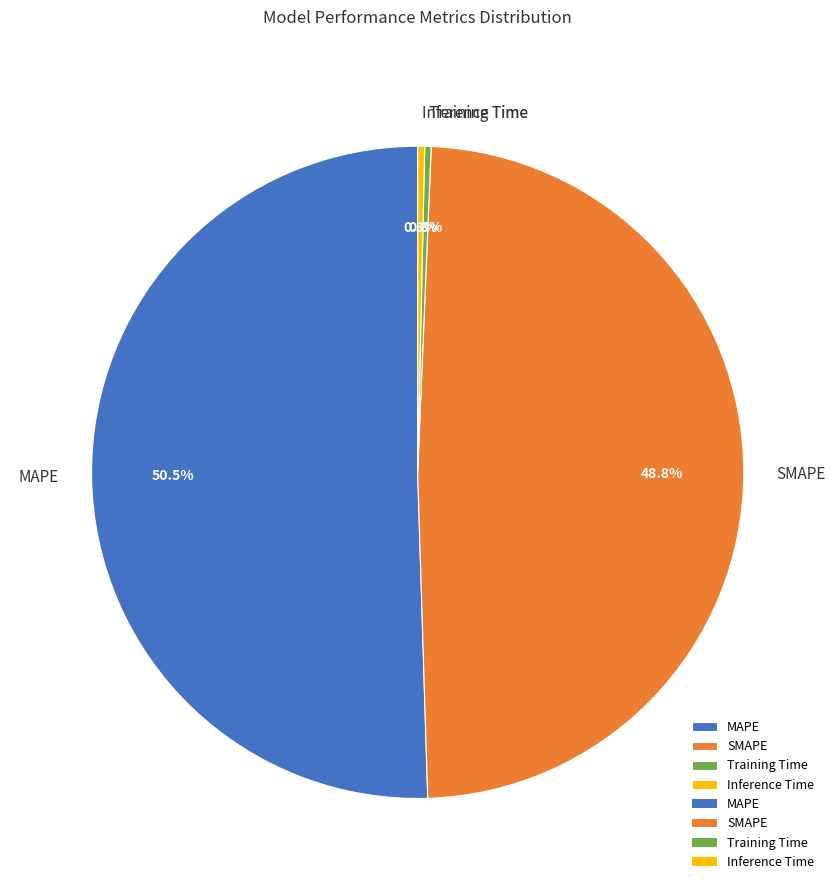

Is MAPE the majority of the pie?

Yes